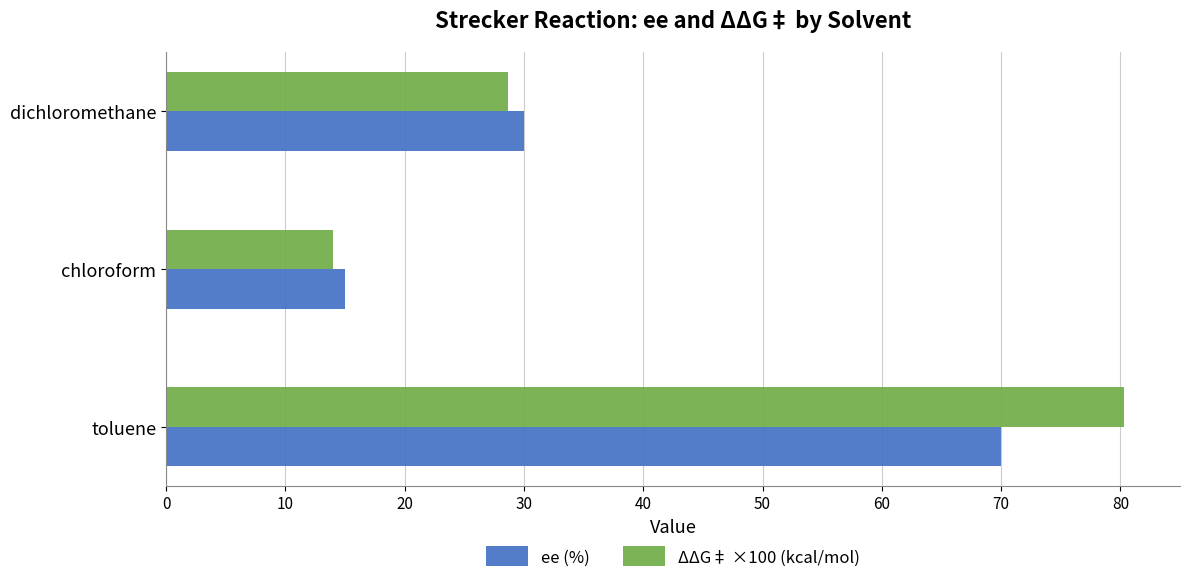

What is the highest value of the ΔΔG‡ ×100 (kcal/mol) series?

80.3